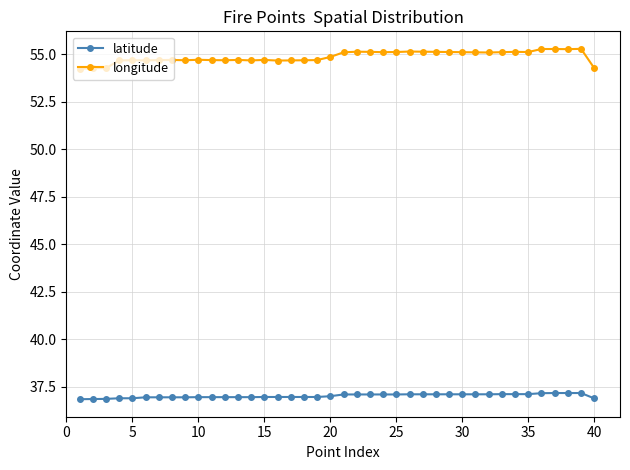

True or false: longitude and latitude intersect in this chart.

False